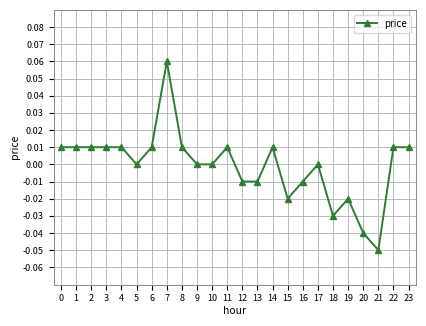

At which category does the chart reach its minimum across all series?

21